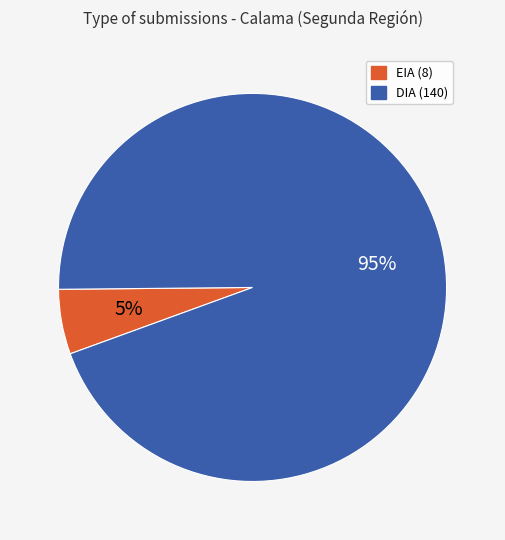

To the nearest percent, what is the combined percentage of DIA and EIA?

100%